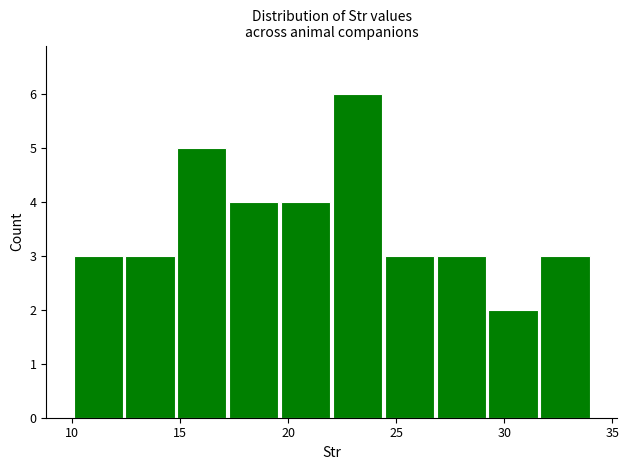

What is the height of the bar covering 14.8 to 17.2 on the x-axis? Neither the bar edges nor the heights are printed on the chart, so give them approximately, as read against the axes.

5